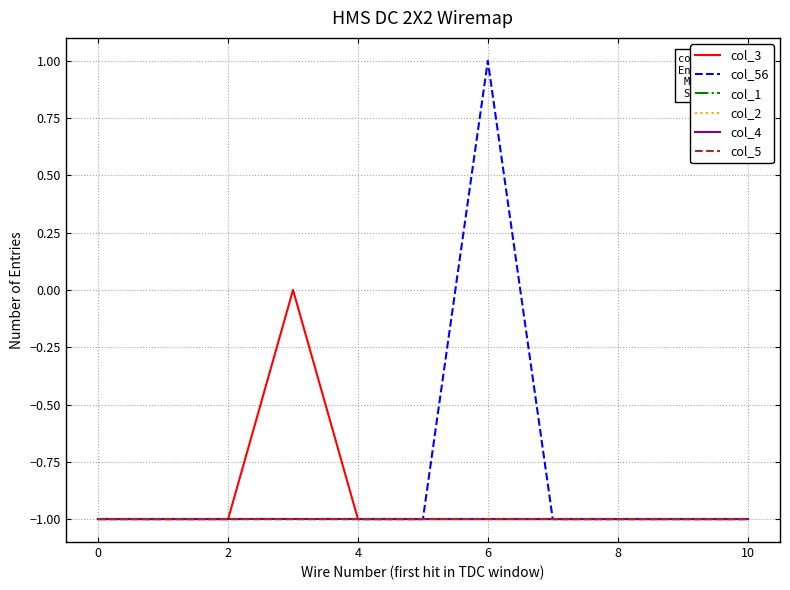

Does the chart have visible grid lines?

Yes